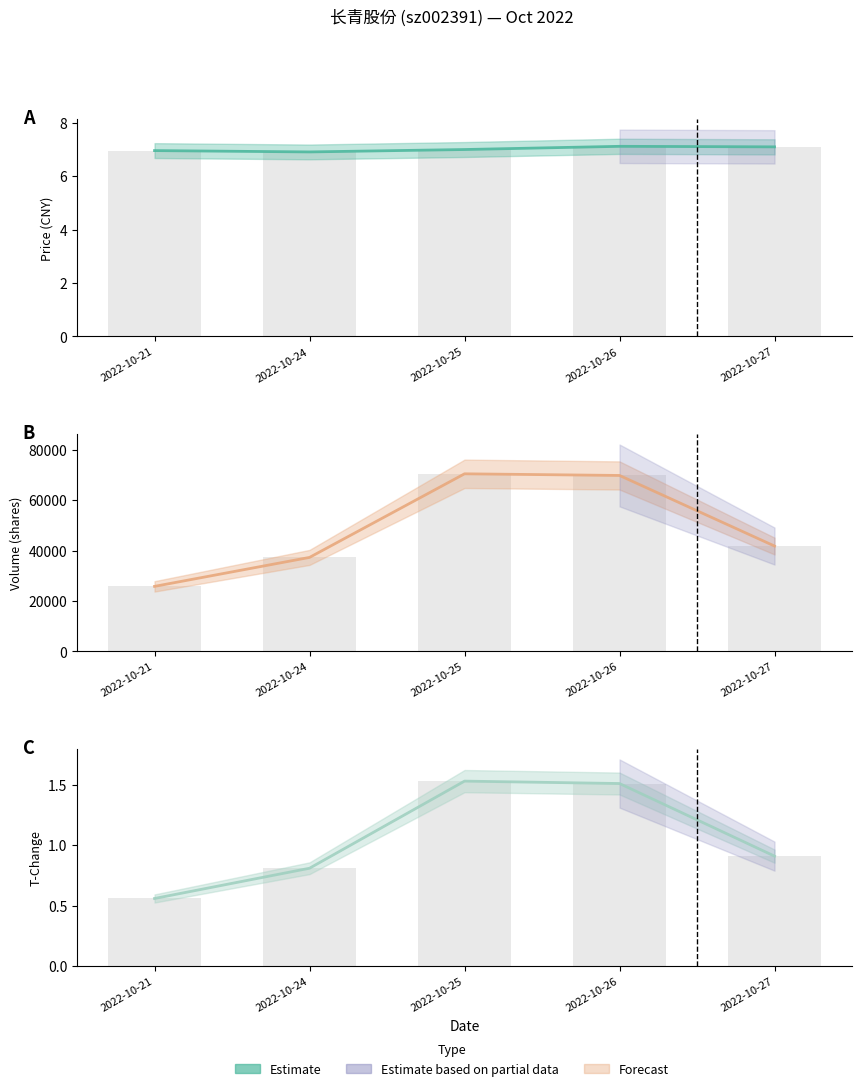

Where is t_change bars nearest to the value 1?

2022-10-27